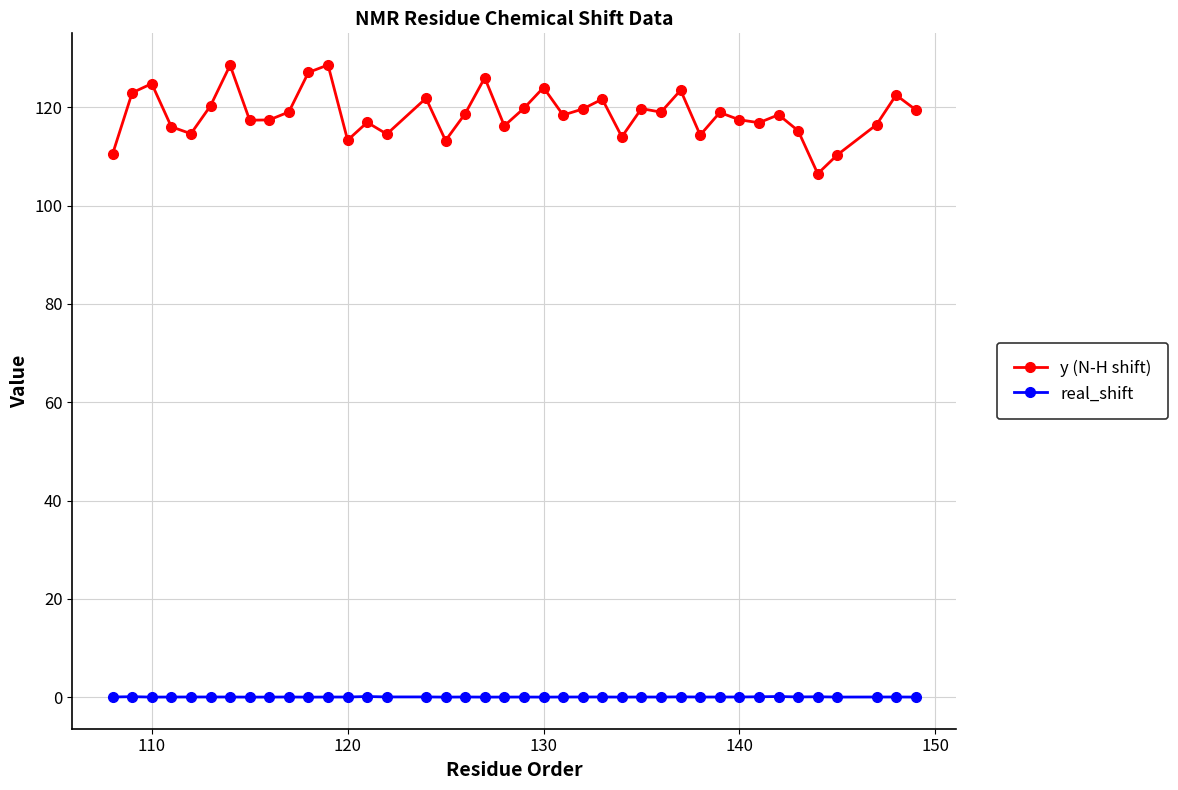

At how many categories does at least one series exceed 10?

40